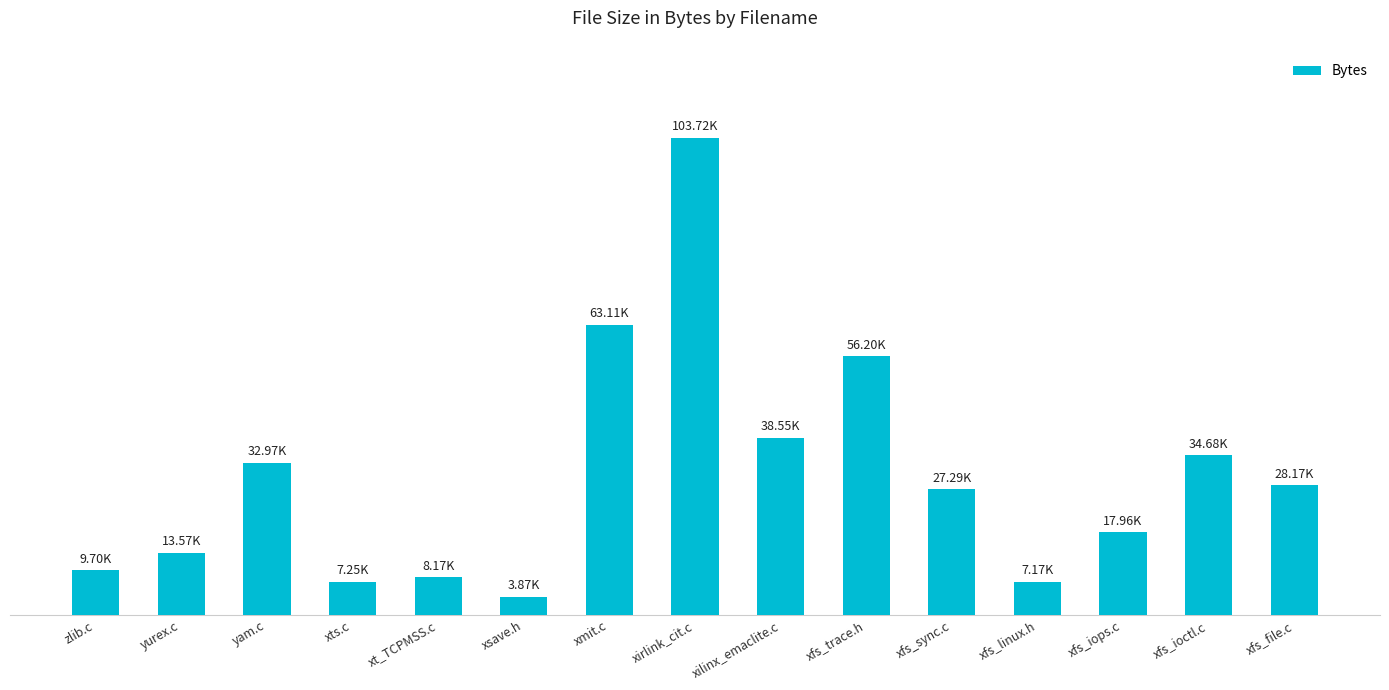

Are the bars horizontal?

No